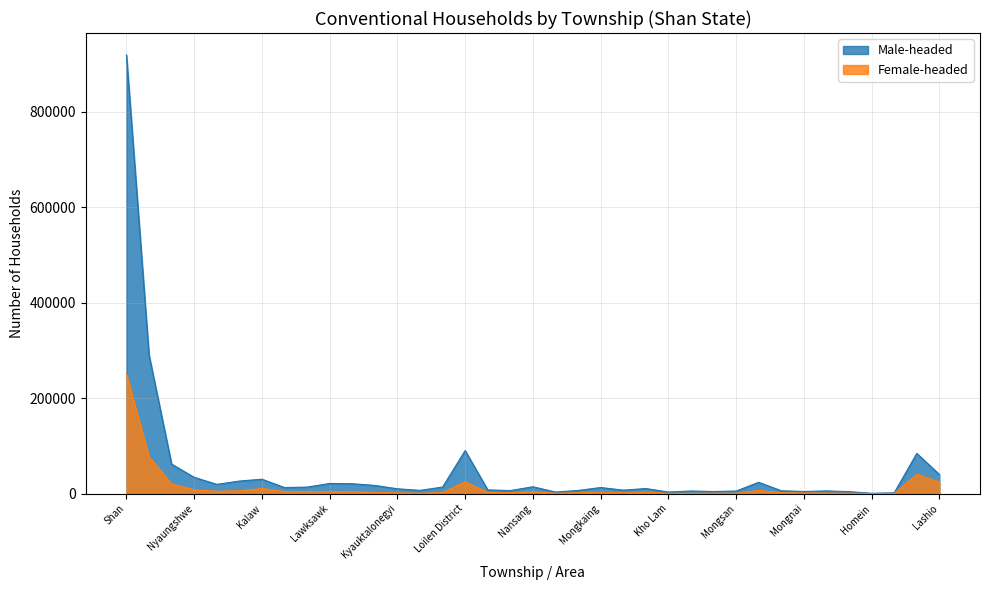

True or false: Female-headed and Male-headed intersect in this chart.

False